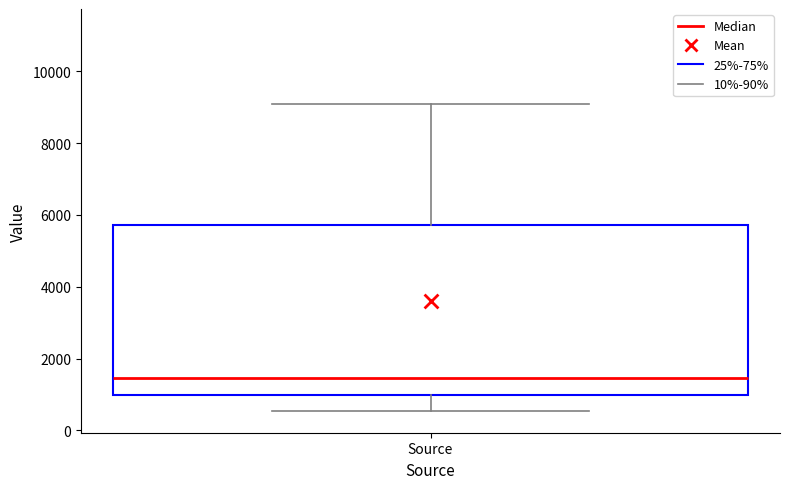

Transcribe this box plot: give where the median line is, the range the box spans, and where the two whiskers end, as read against the y-axis. The values are not printed on the chart, so give them approximately, as read against the axis.

median 1400, box 1000 to 5800, whiskers 600 to 9000